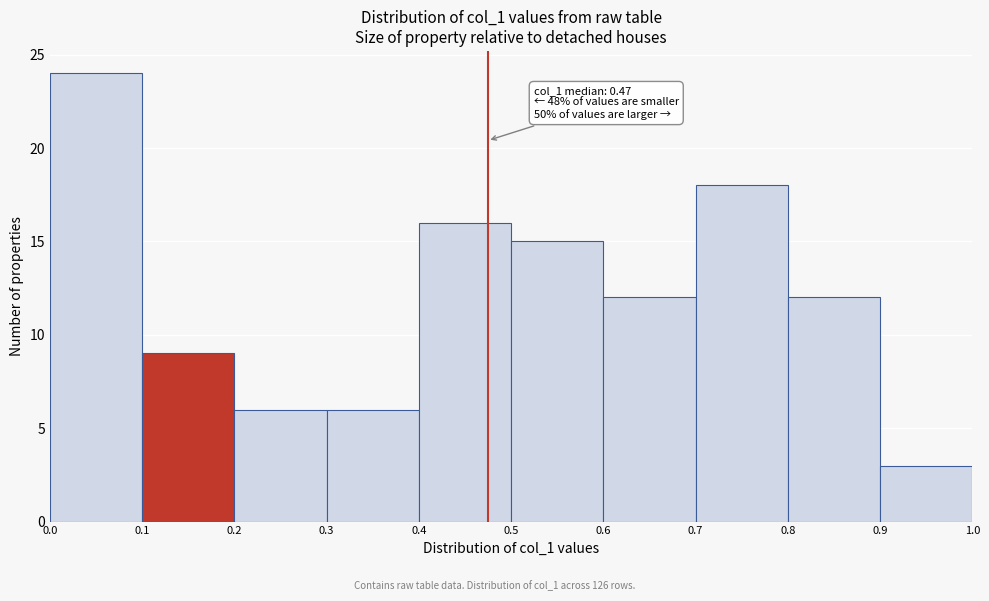

Which range on the x-axis has the tallest bar?

0.0 to 0.1